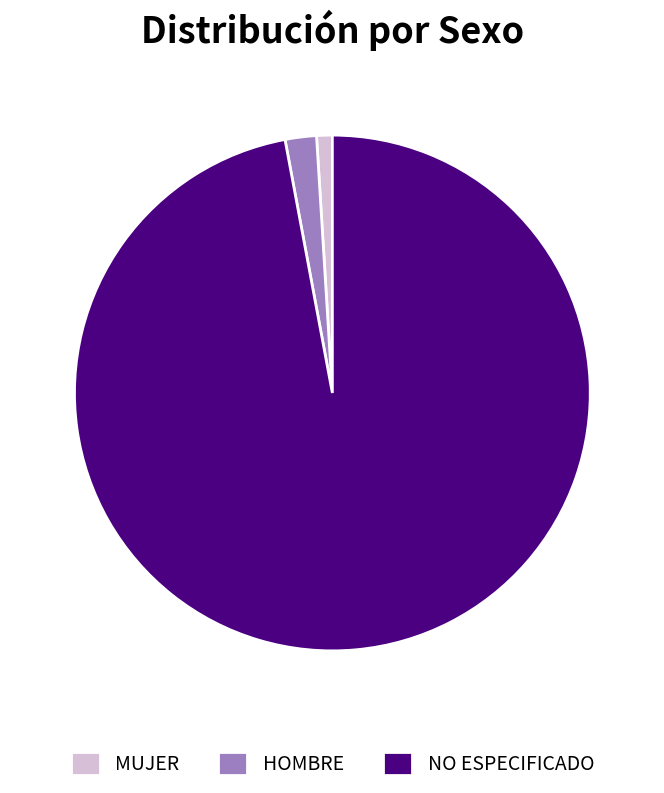

The NO ESPECIFICADO slice represents 87% of the pie. True or false?

False